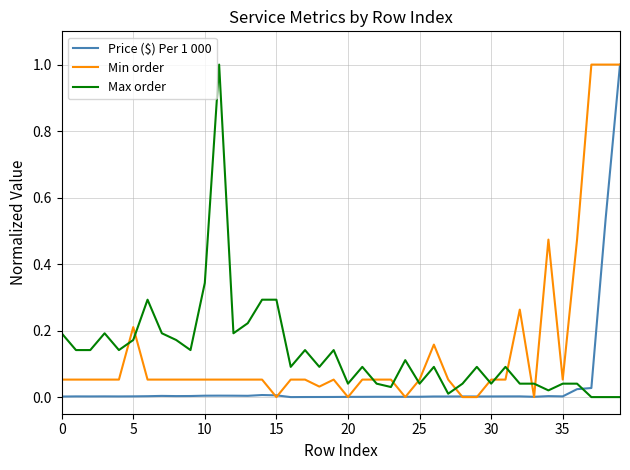

What are all the series names shown in the legend?

Price ($) Per 1 000, Min order, Max order